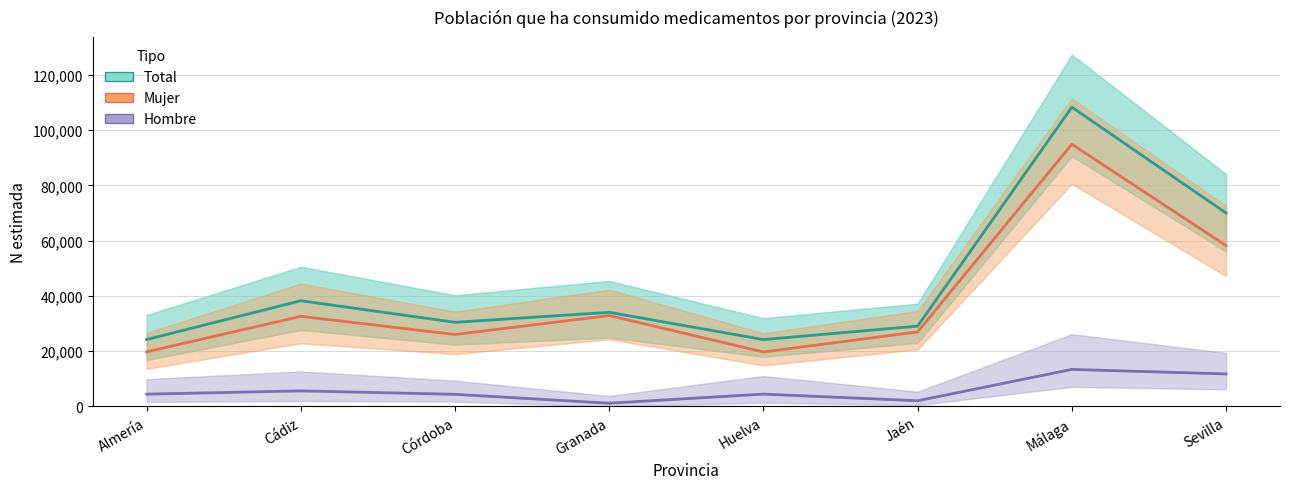

What is the difference between the maximum and minimum values in the Hombre N (estimada) series?

12237